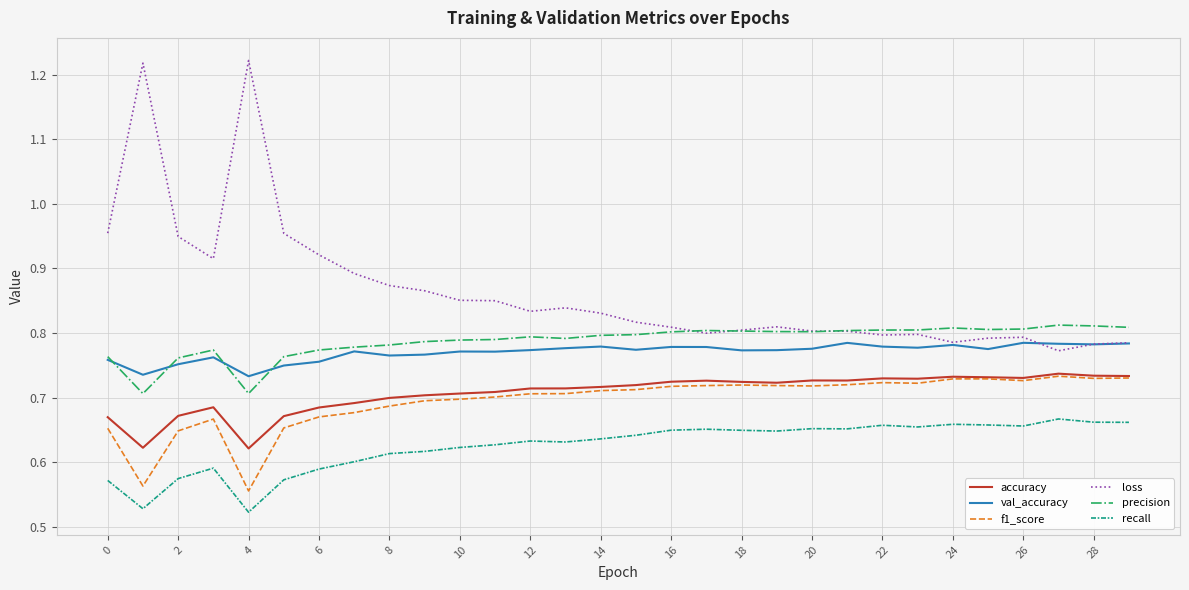

Which series has the largest range (max minus min)?

loss